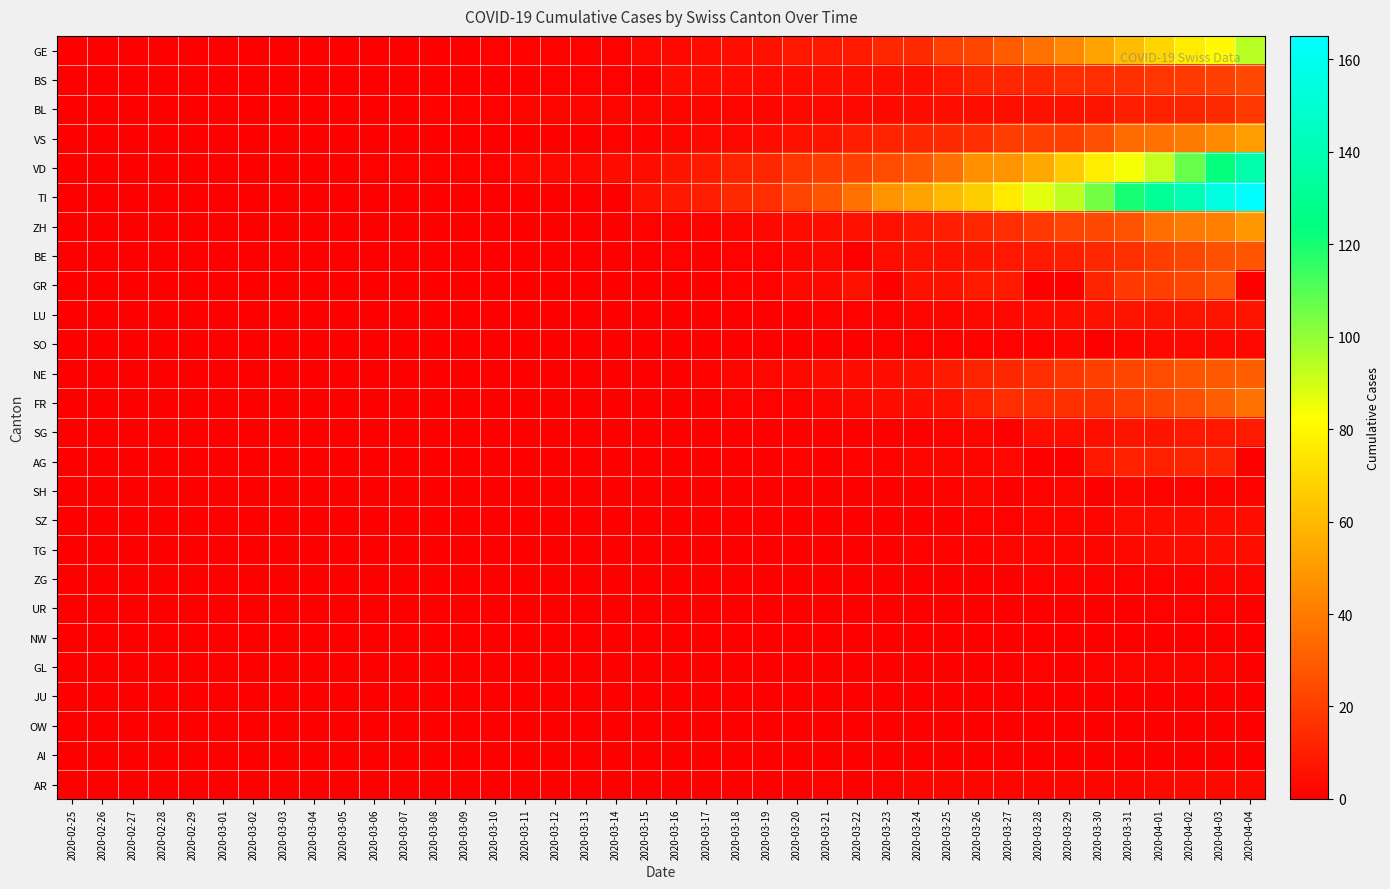

List the series in order of their peak value, highest first.

TI, VD, GE, VS, ZH, FR, NE, BE, GR, BS, BL, AG, SG, LU, SZ, TG, SO, AR, SH, ZG, GL, UR, NW, JU, OW, AI